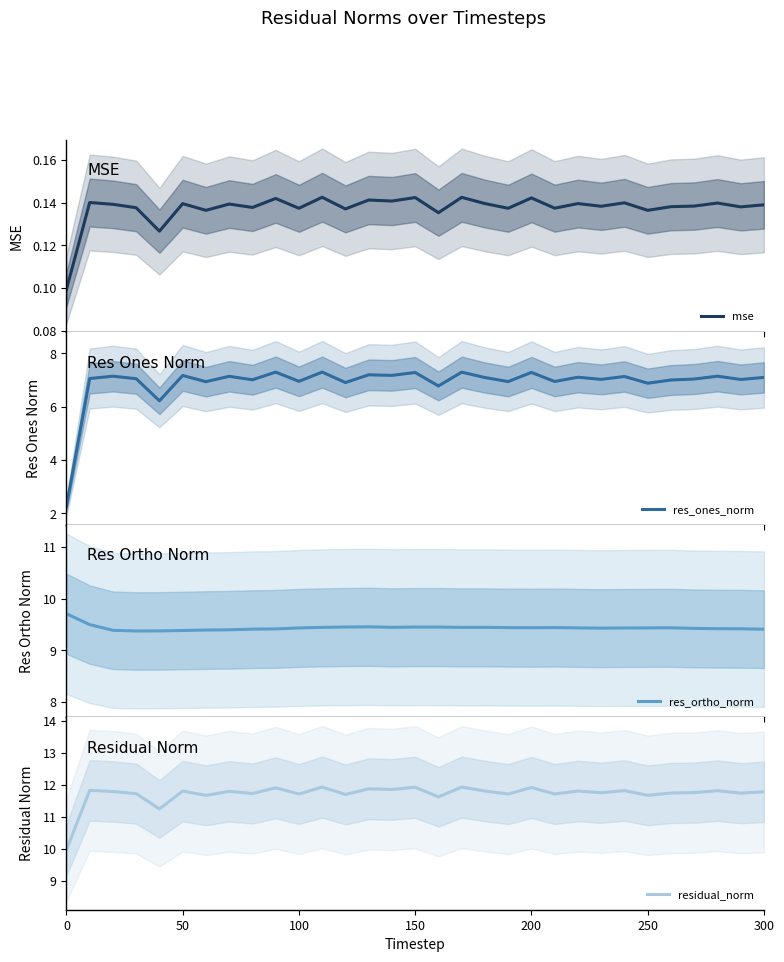

Is this an area chart (filled region under the line)?

No